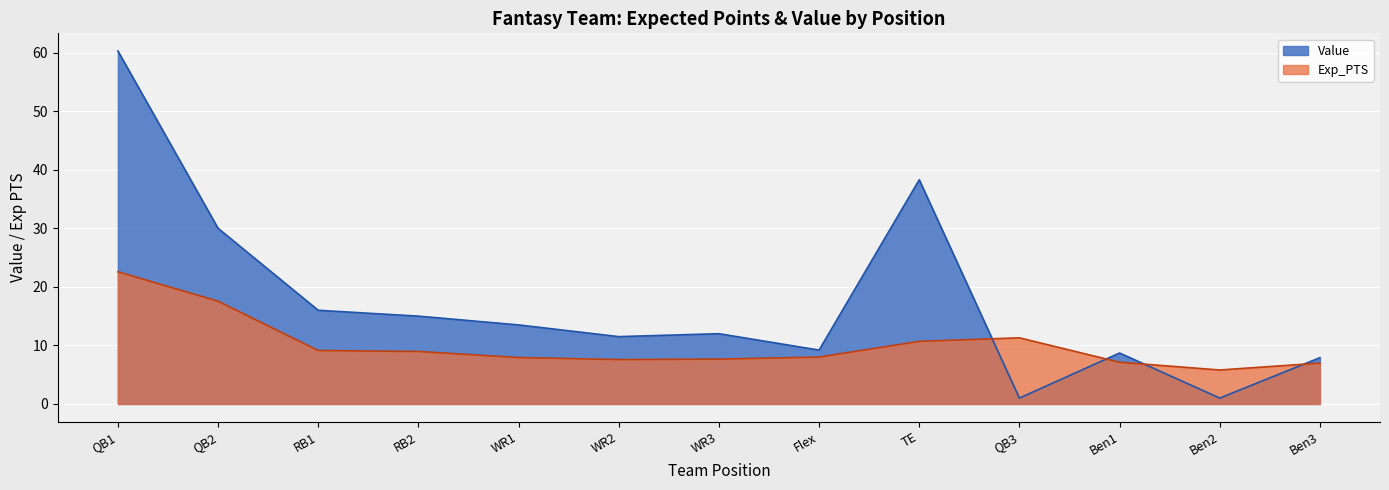

Reading left to right, what are all the values shown in this chart?

Value: QB1=60.3	QB2=30.0	RB1=16.0	RB2=15.0	WR1=13.5	WR2=11.5	WR3=12.0	Flex=9.2	TE=38.3	QB3=1.0	Ben1=8.7	Ben2=1.0	Ben3=7.9
Exp_PTS: QB1=22.6	QB2=17.5	RB1=9.1	RB2=9.0	WR1=7.9	WR2=7.6	WR3=7.7	Flex=8.0	TE=10.7	QB3=11.3	Ben1=7.1	Ben2=5.8	Ben3=7.0